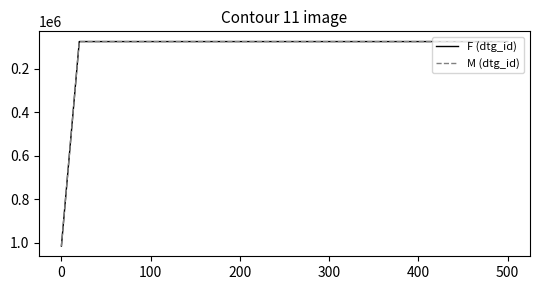

How many interior local valleys does the M (dtg_id) series have?

1